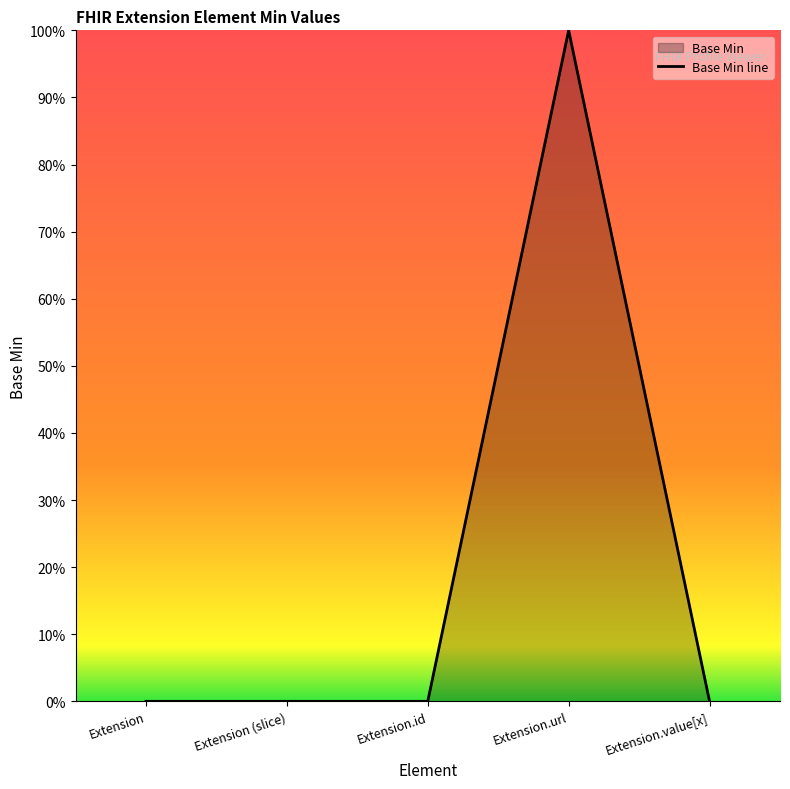

True or false: the data shows 0 at Extension.value[x].

True